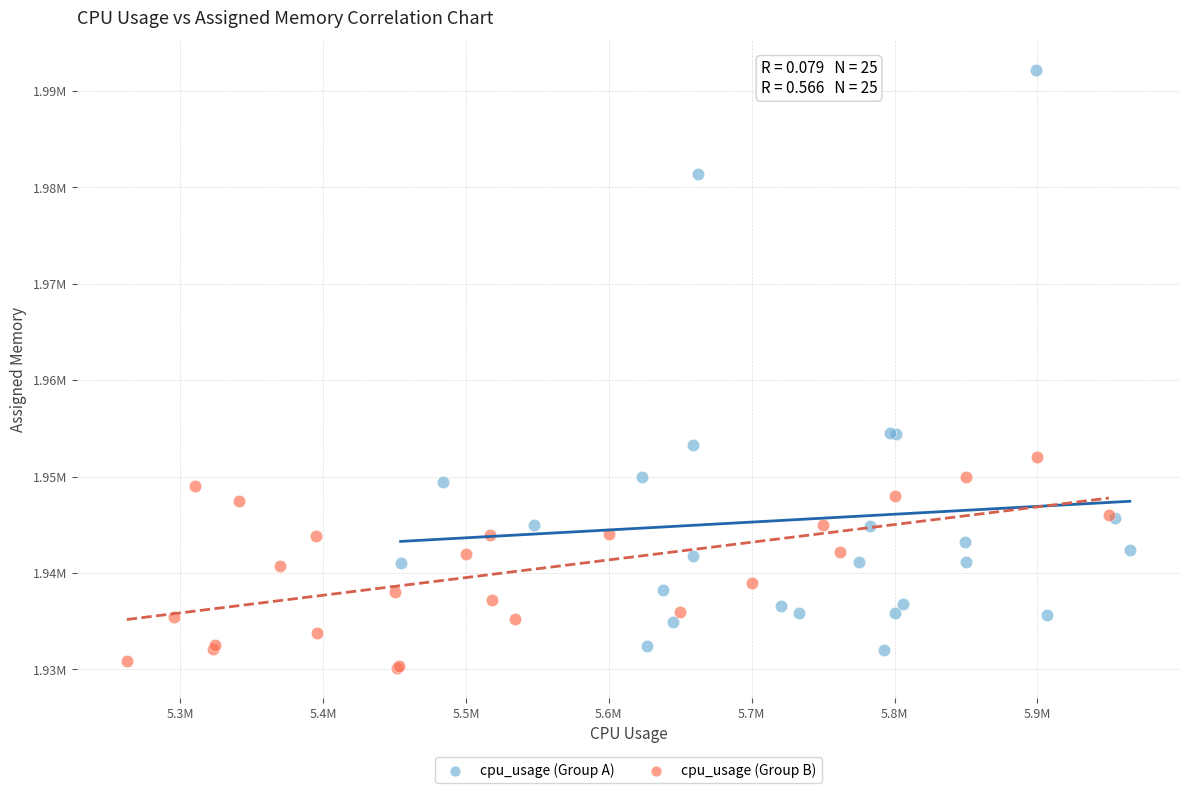

Which series has the largest Y range (max minus min)?

cpu_usage (Group A)